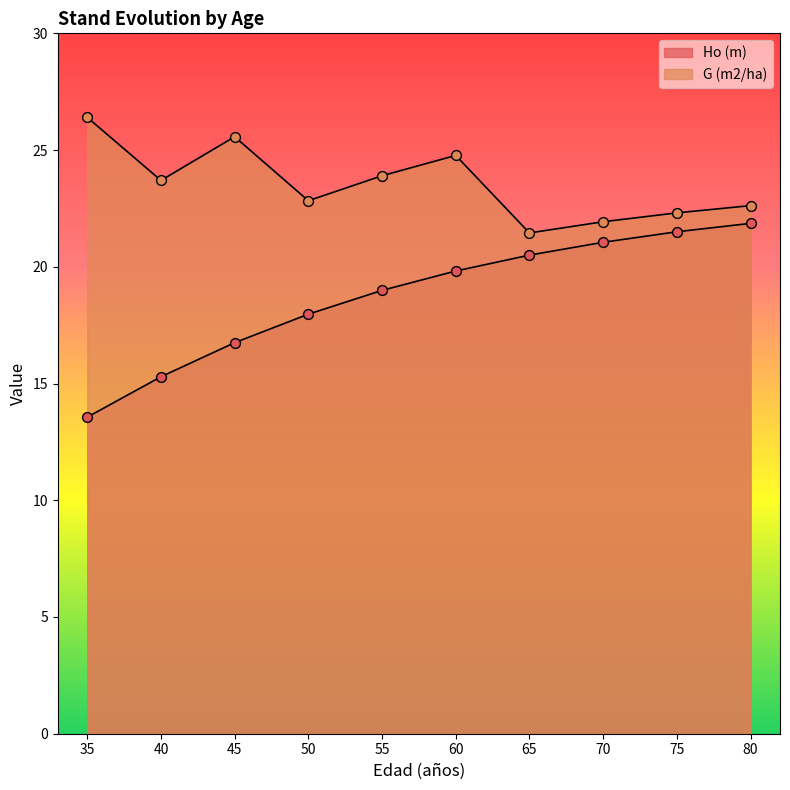

Which series has the largest total across all categories?

G (m2/ha)